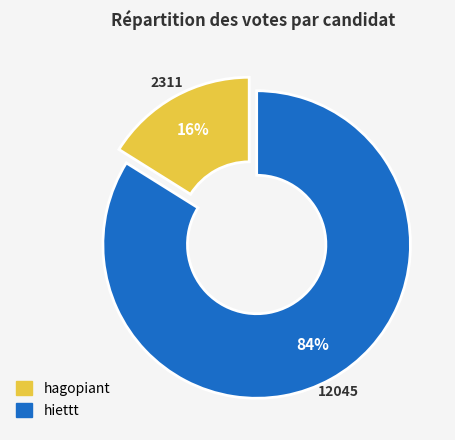

True or false: hiettt accounts for 84% of the total.

True